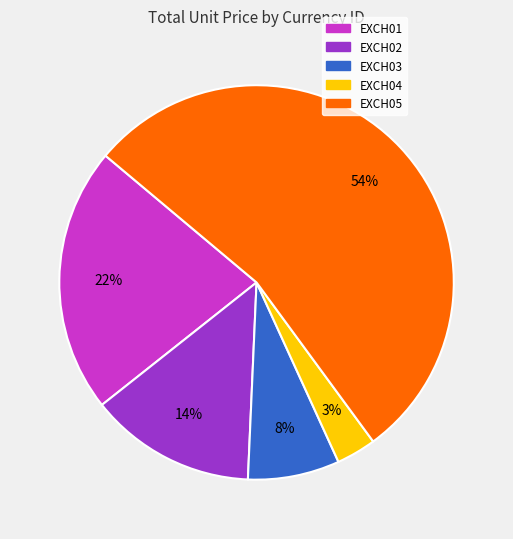

Combined, do EXCH04 and EXCH02 account for over 50%?

No